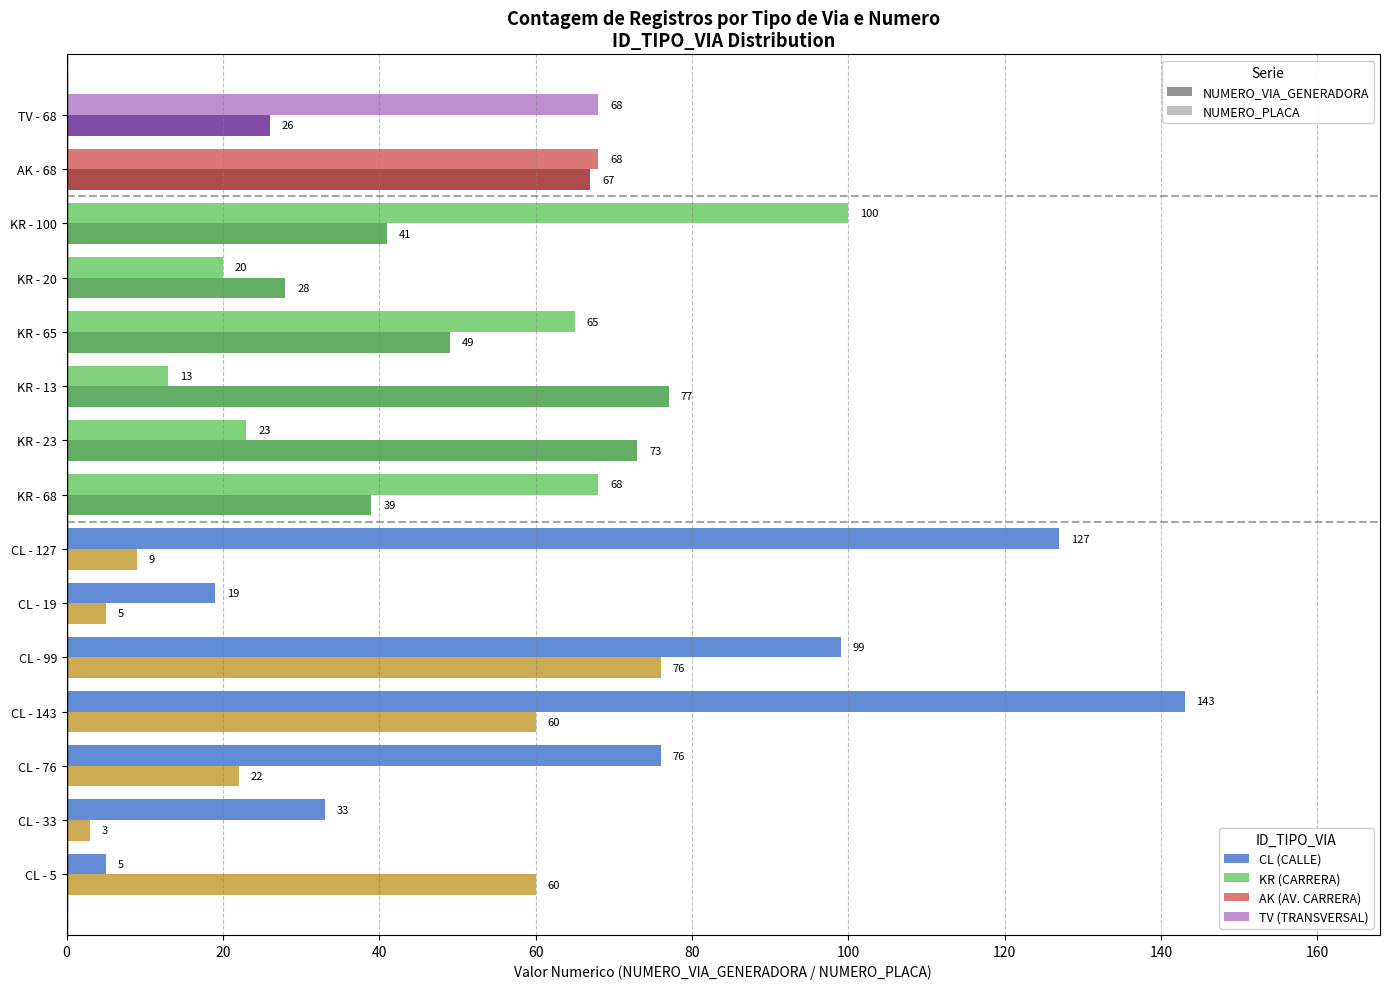

Which category has the lowest value across all series?

CL - 33